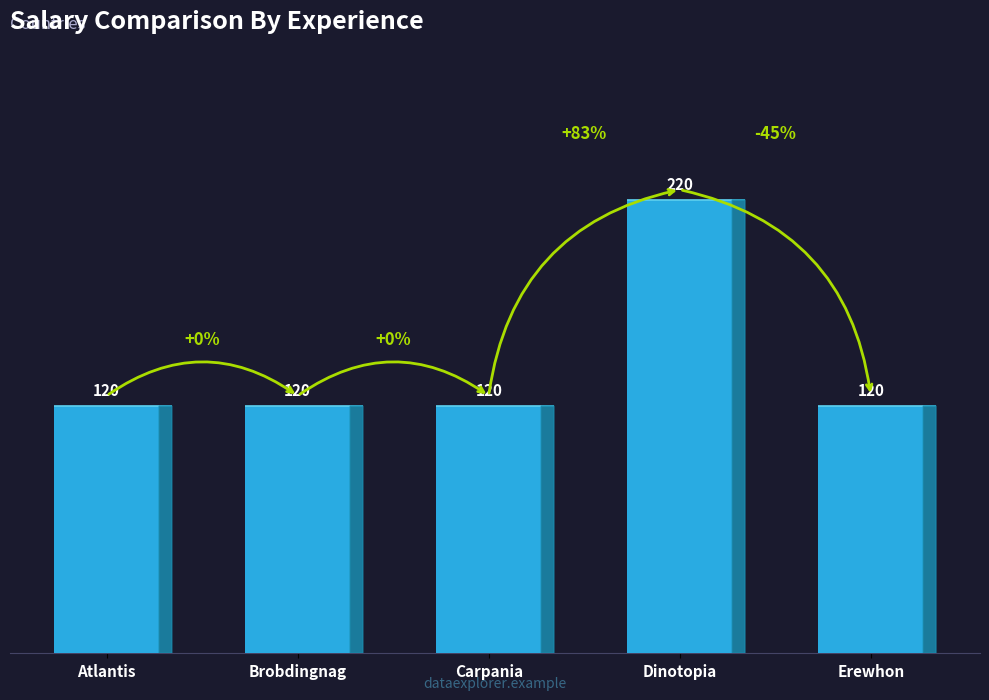

Which category has the highest value across all series?

Dinotopia